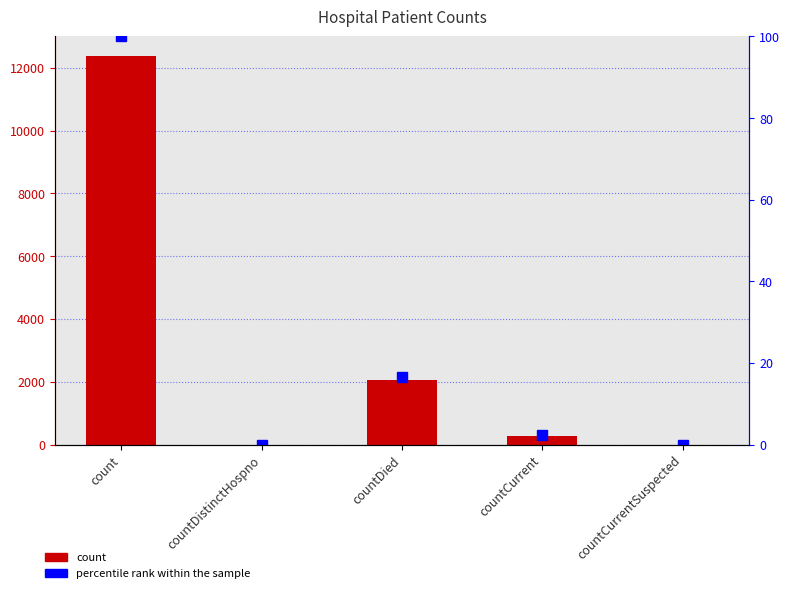

Which series has the largest range (max minus min)?

count